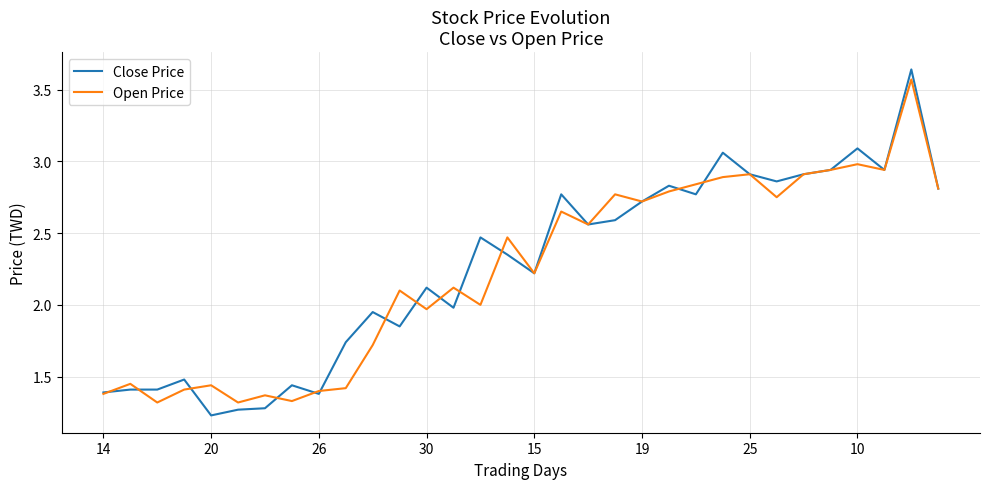

How many lines are shown in the chart?

2